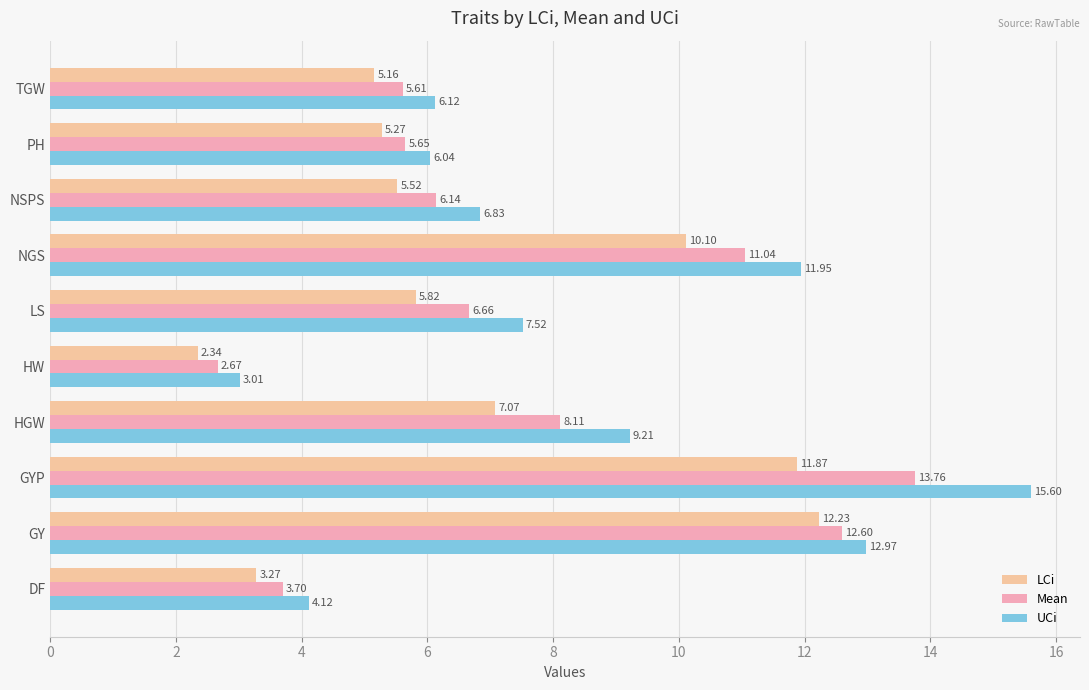

What is the maximum value shown in the chart?

15.6